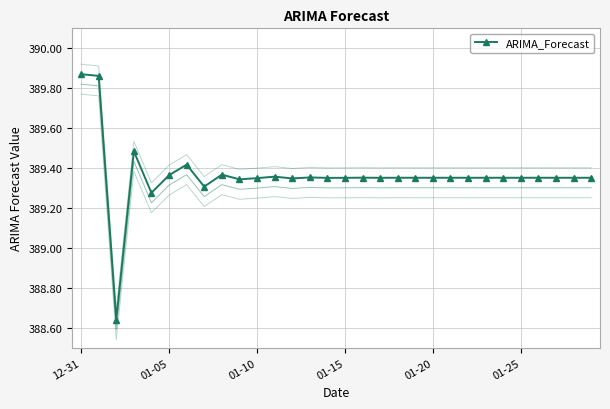

What is the label of the 26th point from the left?

01-25